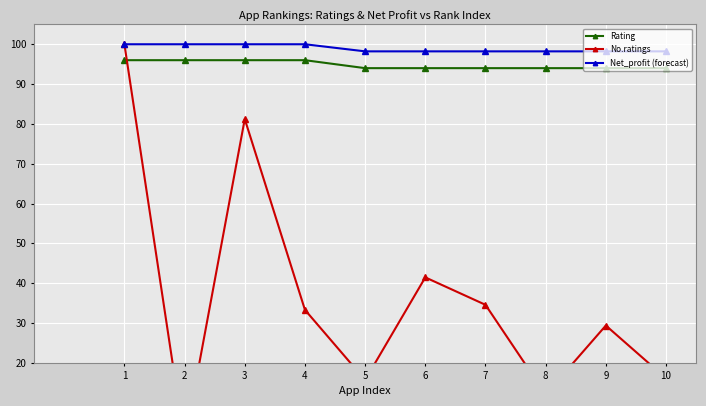

At how many categories does at least one series exceed 27?

10